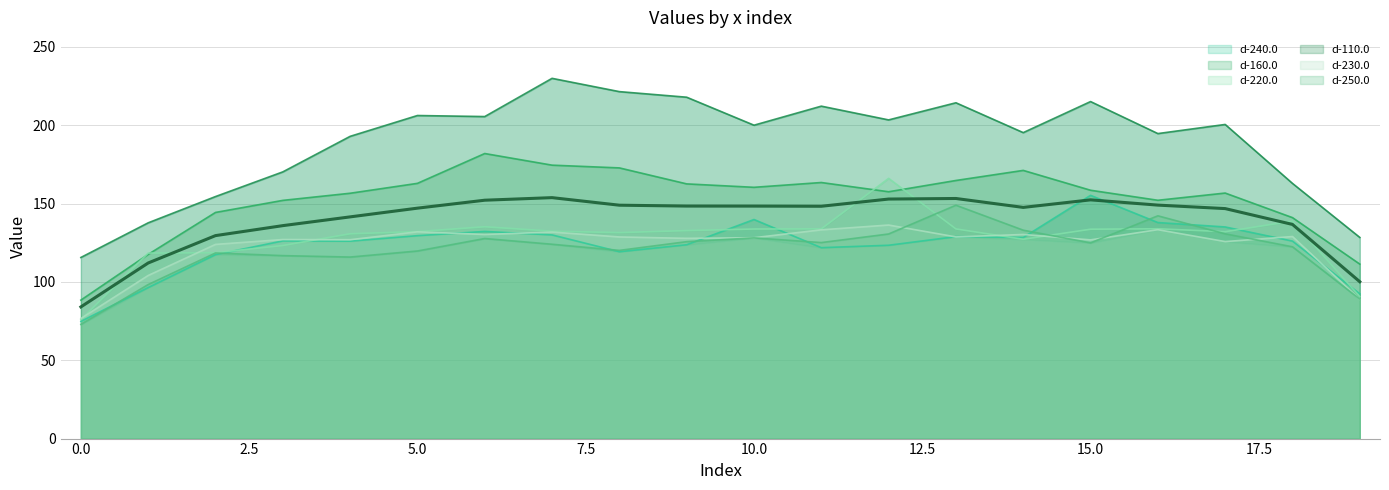

After their last crossing, which series has the higher values: d-230.0 or d-220.0?

d-220.0